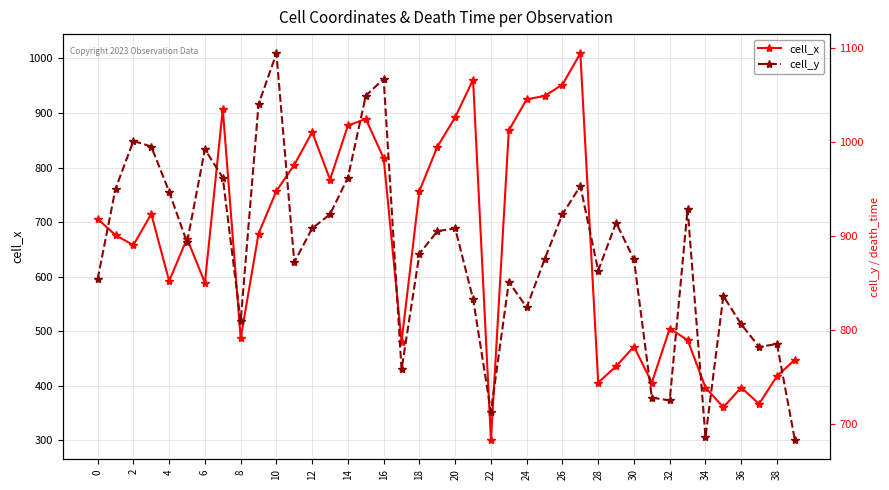

List the series in order of their peak value, lowest first.

cell_x, cell_y